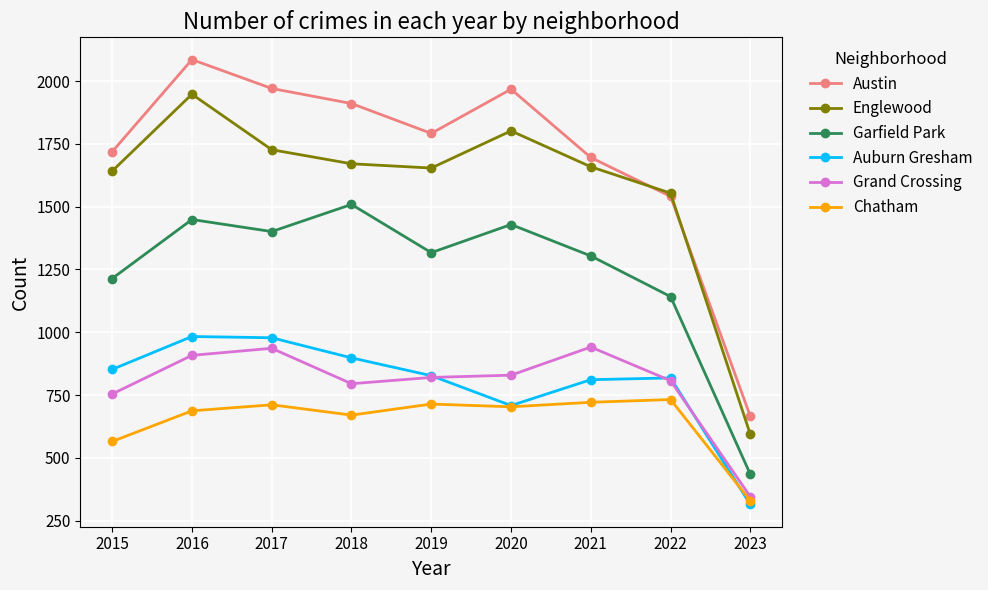

What is the average value of the Auburn Gresham series?

799